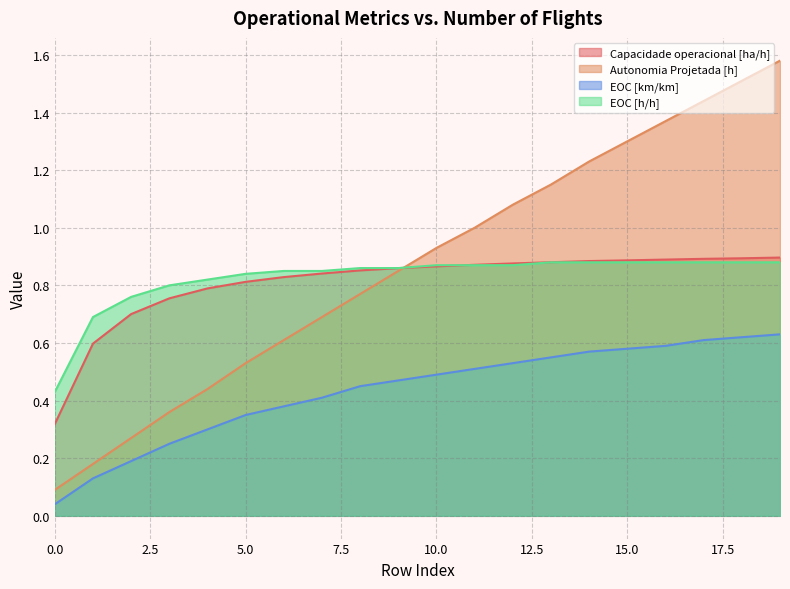

Is the value of EOC [km/km] at 13 greater than the value of Autonomia Projetada [h] at 18?

No